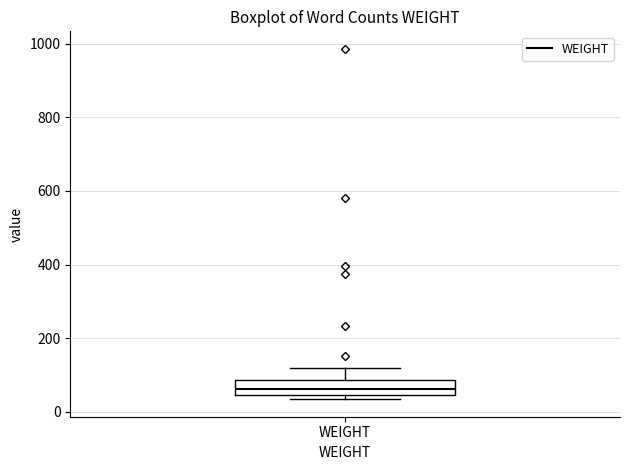

Transcribe this box plot: give where the median line is, the range the box spans, and where the two whiskers end, as read against the y-axis. The values are not printed on the chart, so give them approximately, as read against the axis.

median 60, box 40 to 80, whiskers 40 (just below the box's lower edge) to 120